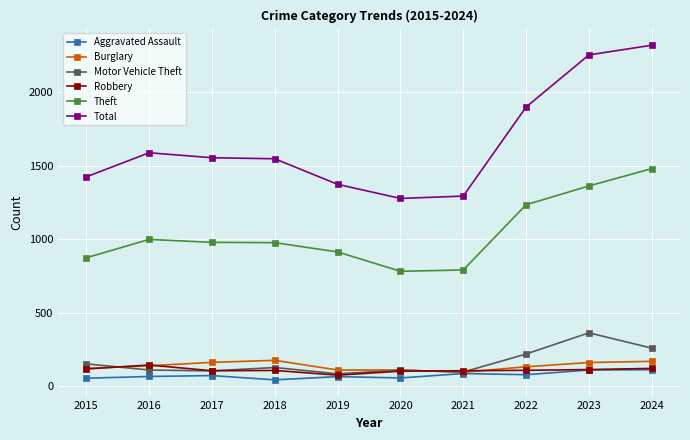

Which series has the widest spread of values?

Total